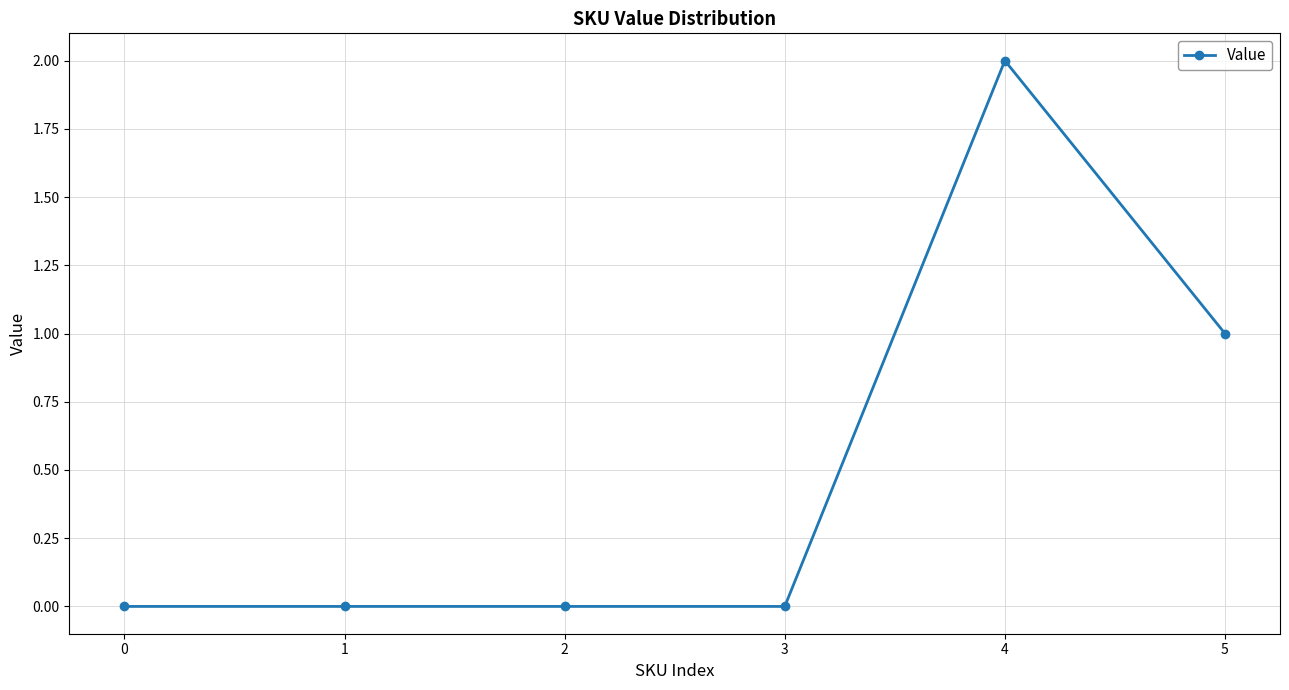

True or false: the data has more than 0 interior local peaks.

True